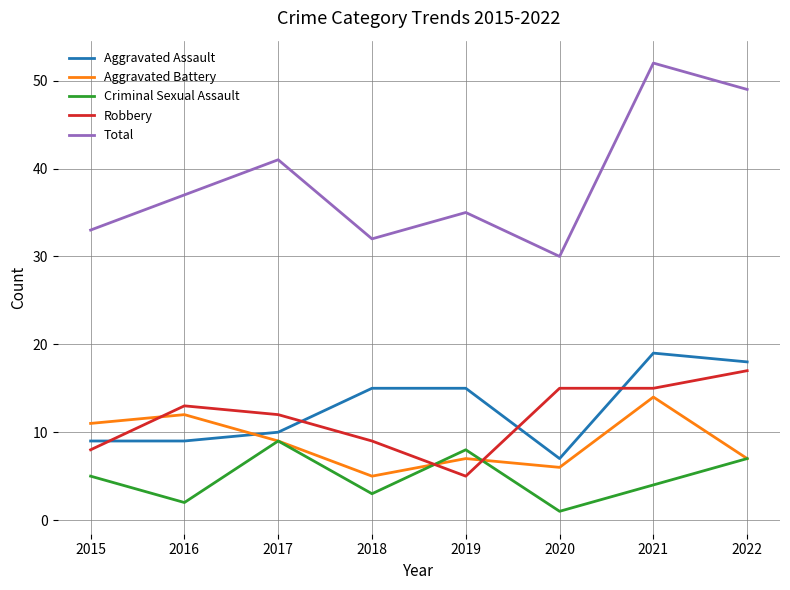

Which series has the largest total across all categories?

Total